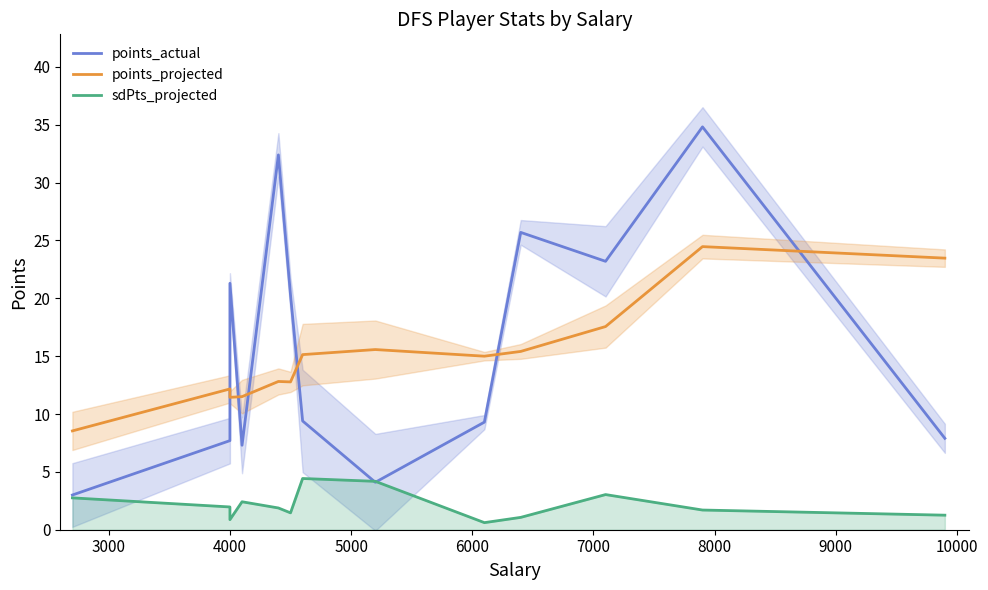

Between 3000 and 6000, which series saw the biggest shift?

points_actual